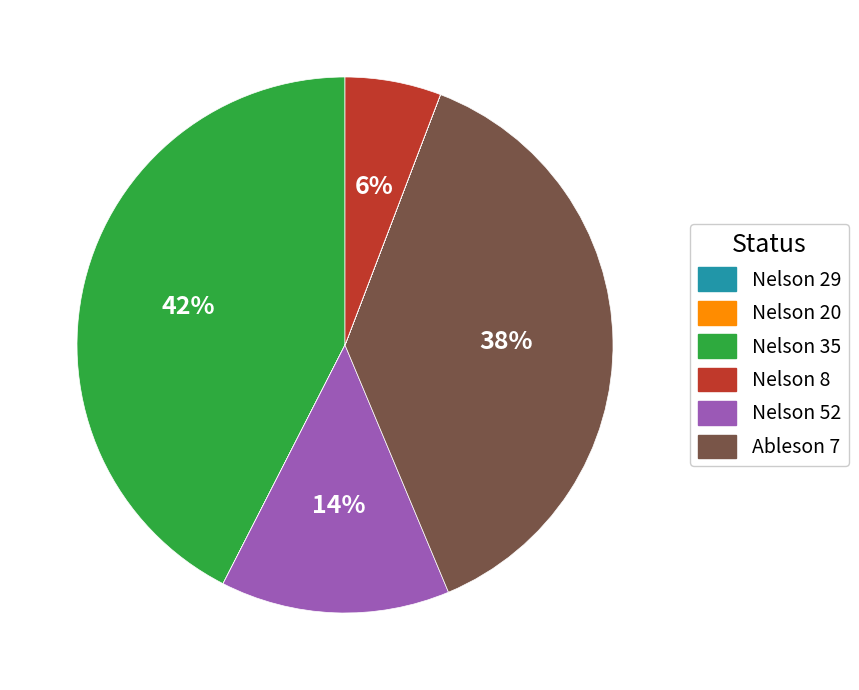

Is there any slice that represents more than half of the pie?

No